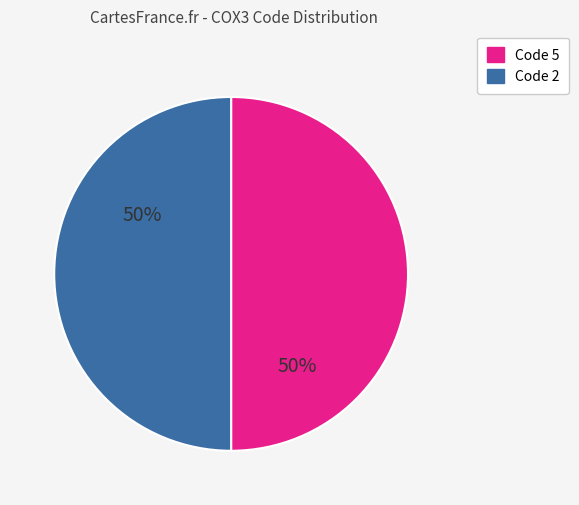

How many slices are in this pie chart?

2